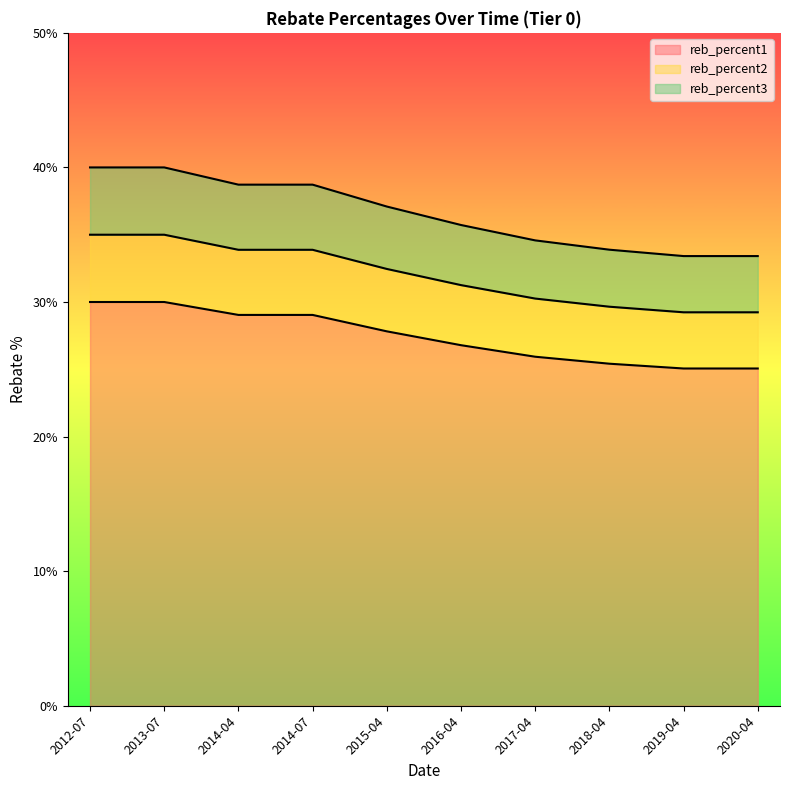

How many distinct data groups are displayed?

3